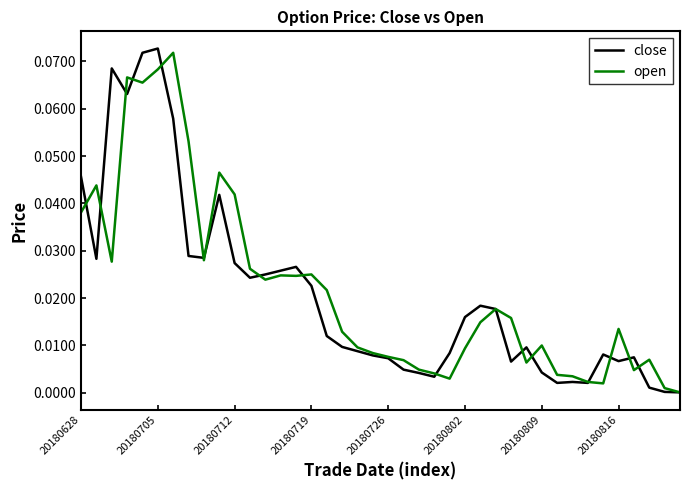

What are all the series names shown in the legend?

close, open